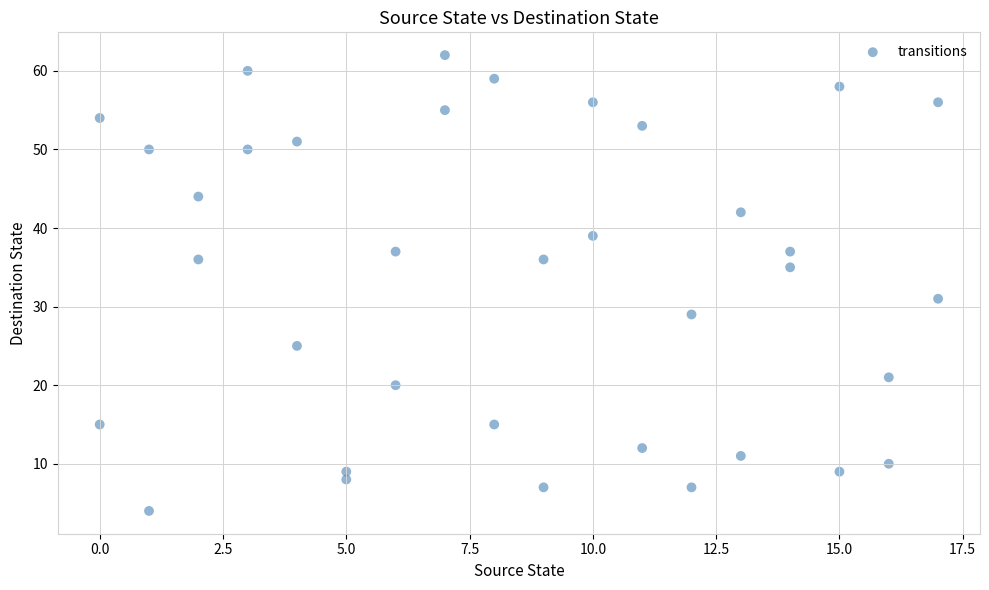

What is the range of X values (max minus min)?

17